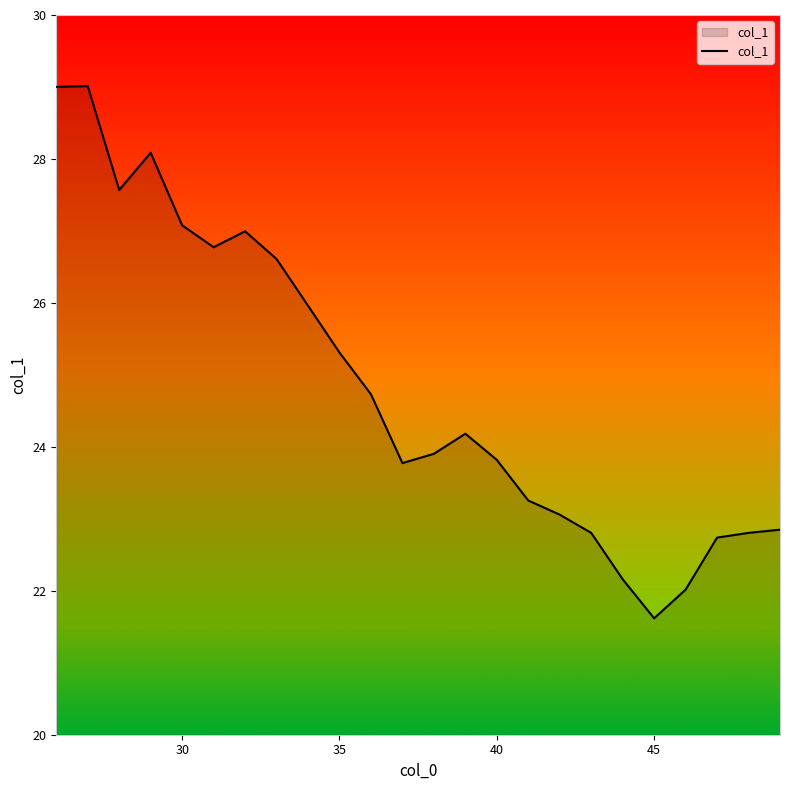

What is the minimum value shown in the chart?

21.6